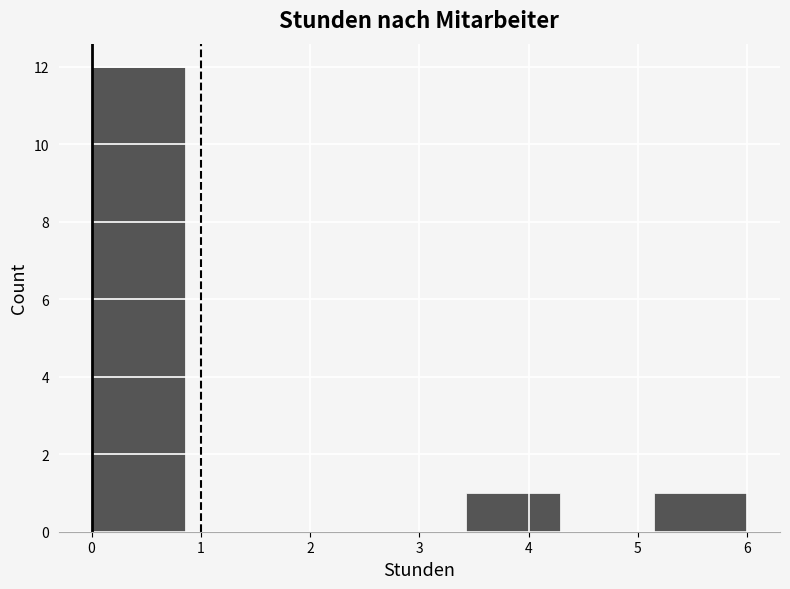

Reading left to right, list every bar in this chart as the range it spans on the x-axis followed by its height. Neither the bar edges nor the heights are printed on the chart, so give them approximately, as read against the axes.

0.0 to 0.9: 12
0.9 to 1.7: 0
1.7 to 2.6: 0
2.6 to 3.4: 0
3.4 to 4.3: 1
4.3 to 5.1: 0
5.1 to 6.0: 1